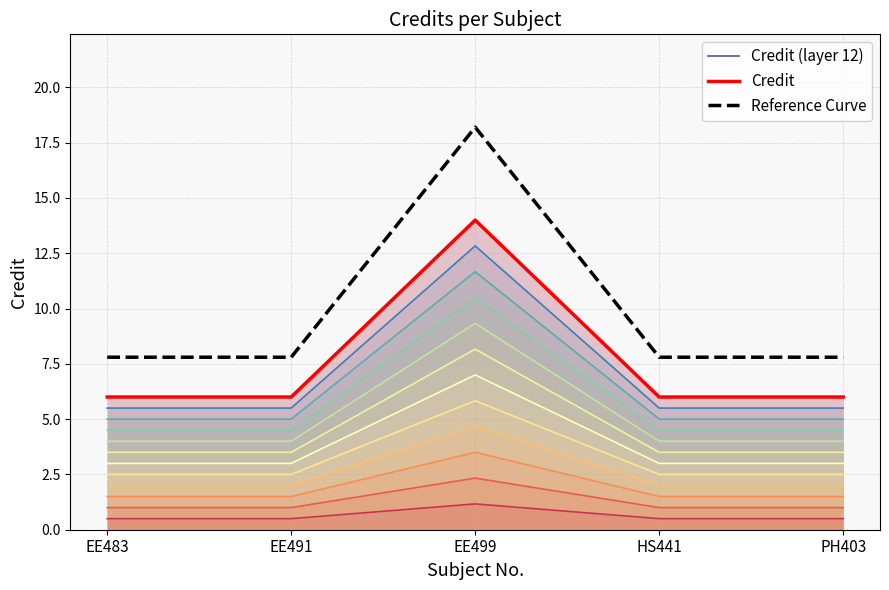

Which series has the largest total across all categories?

Reference Curve